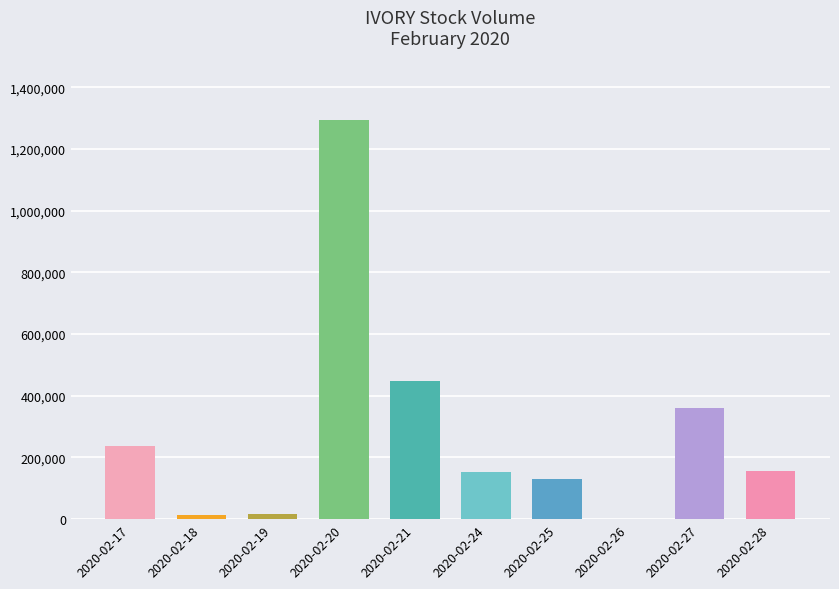

Count the number of data series in this chart.

1